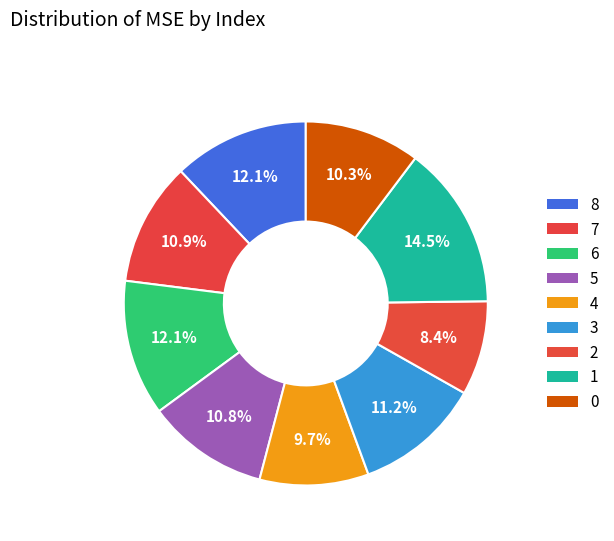

Which category has the smallest portion of the pie?

2